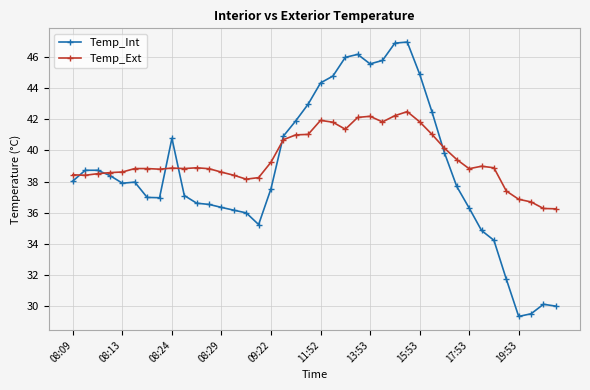

What is the minimum value shown in the chart?

29.4